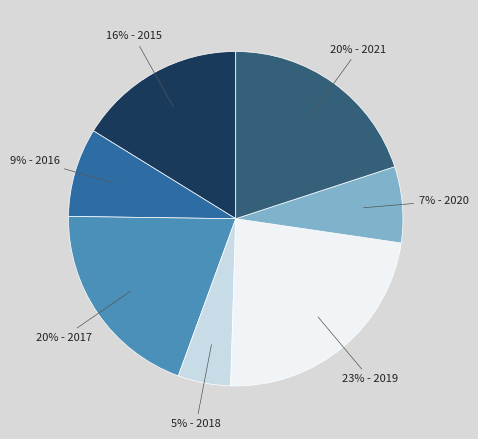

To the nearest percent, what is the average slice percentage?

14%